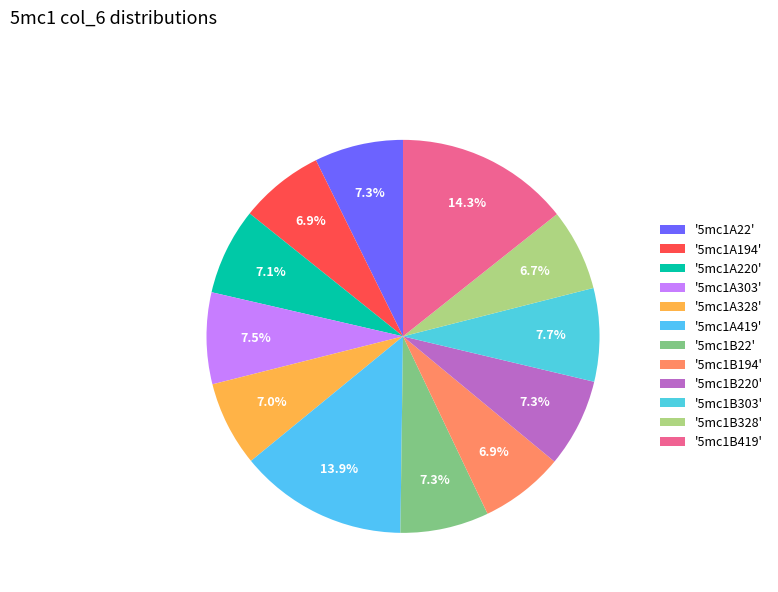

Count the number of slices in the pie.

12